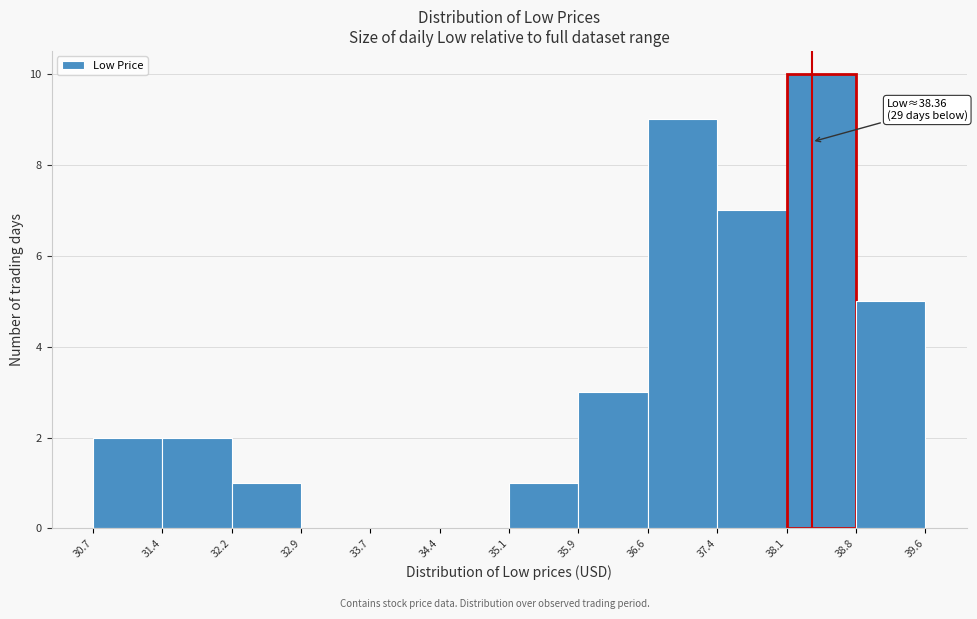

Over which range of the x-axis is the bar tallest?

38.1 to 38.8